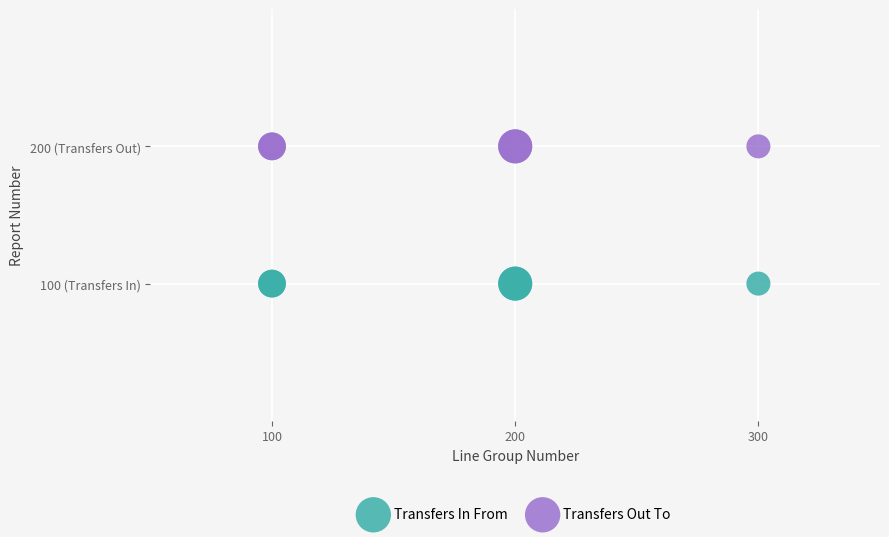

Which series reaches the maximum Y coordinate?

Transfers Out To